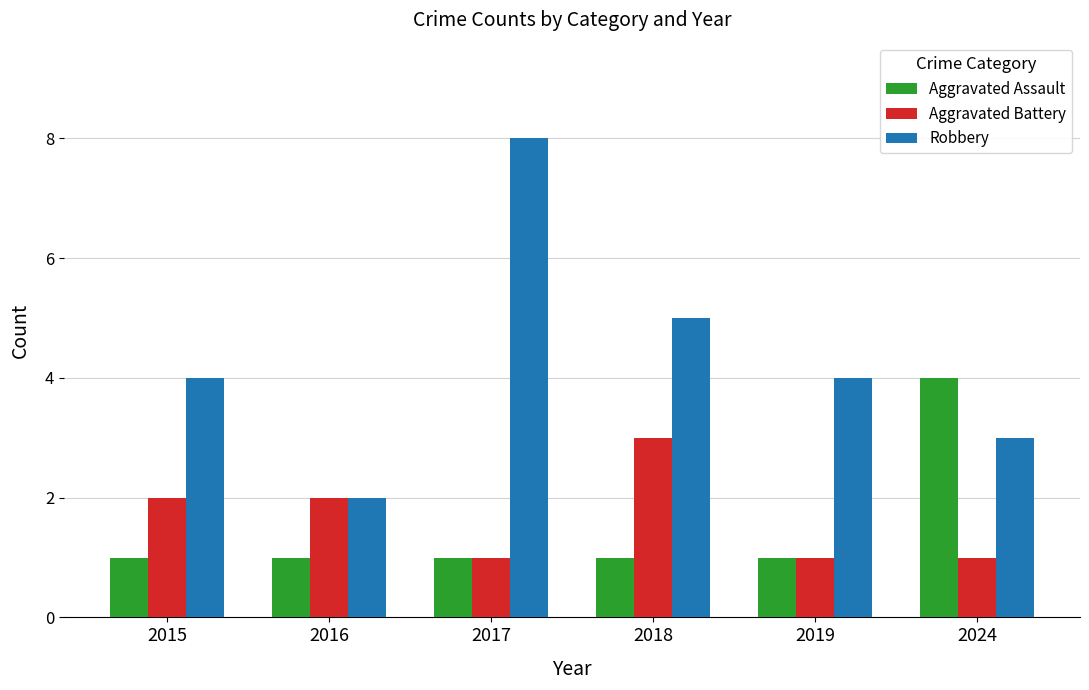

At how many categories does at least one series exceed 7?

1